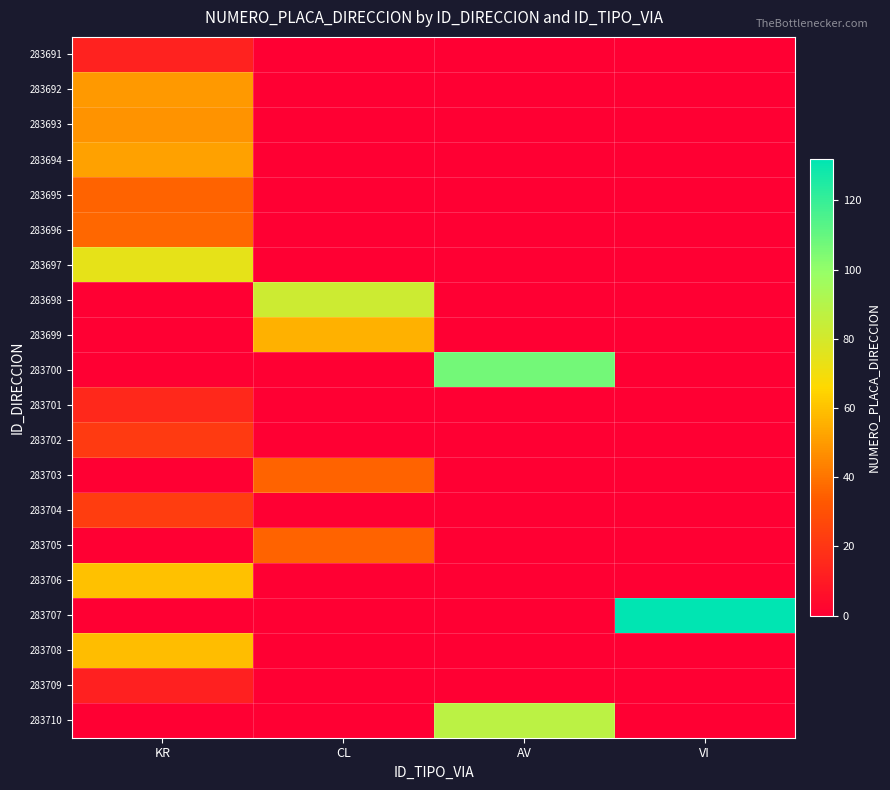

At which category is the sum across all series the highest?

KR